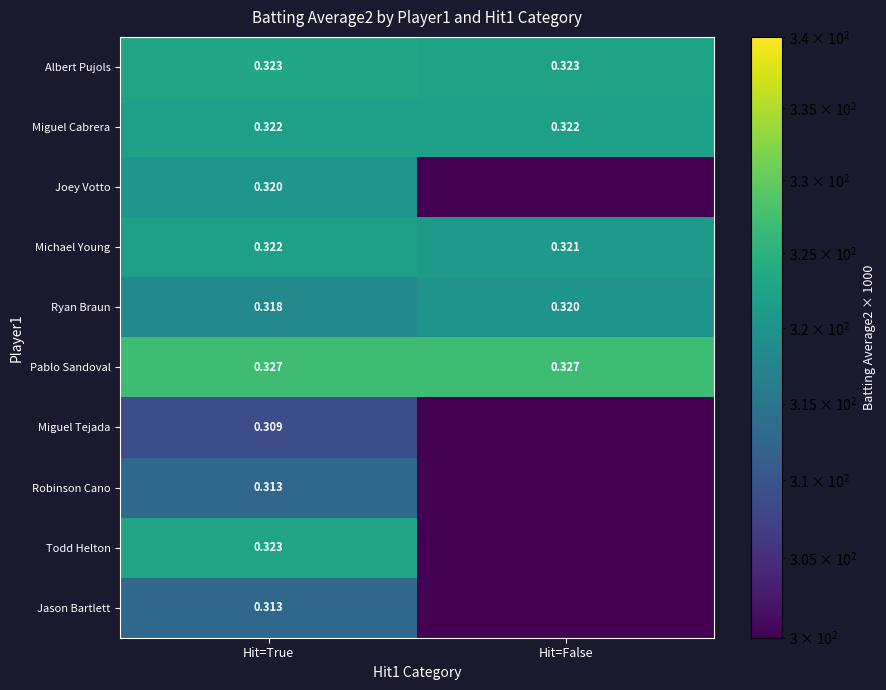

What is the total value across all series at Hit=True?

3190.9